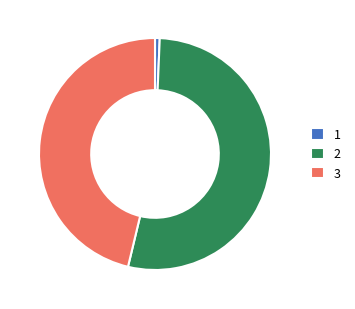

Rank the categories by value from highest to lowest.

2, 3, 1